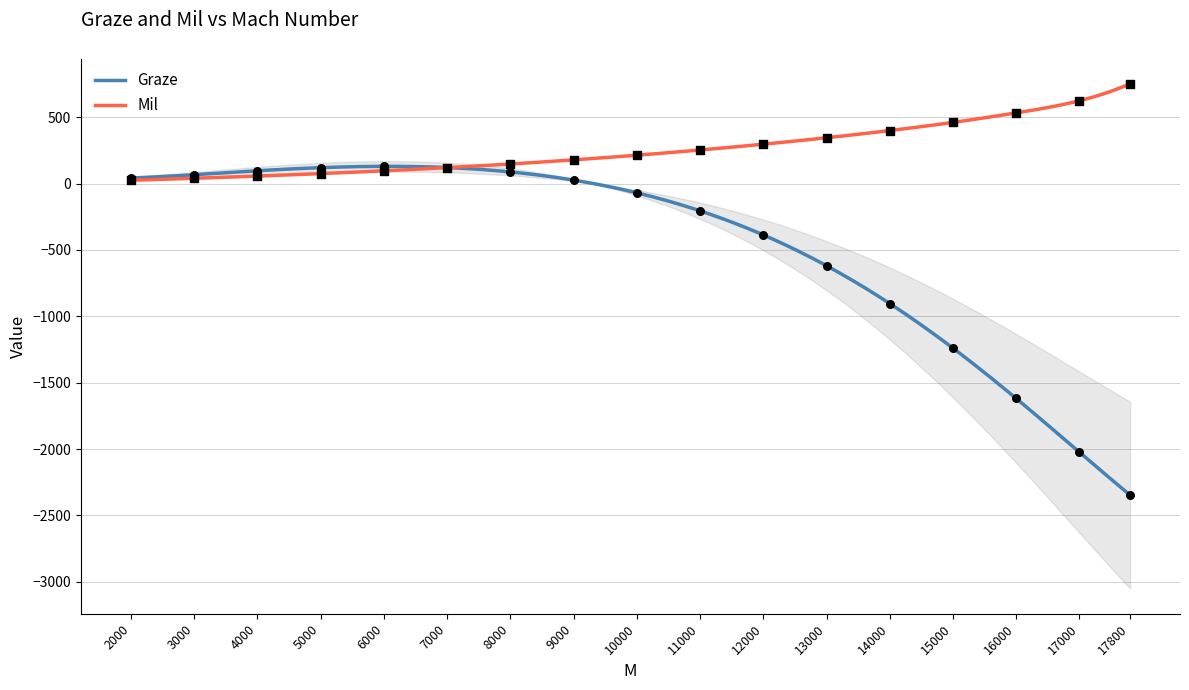

Which series contains the highest Y value?

Mil